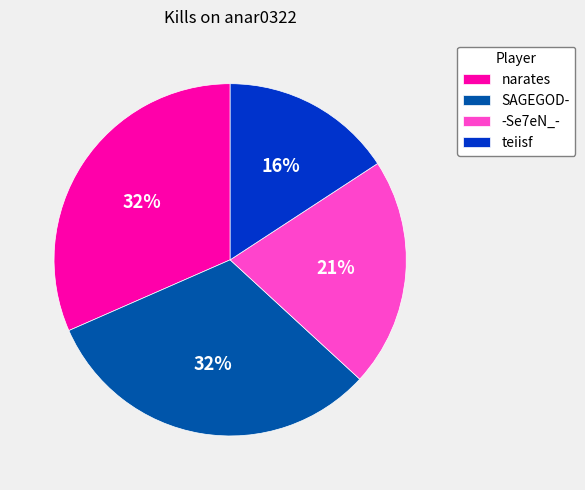

Do SAGEGOD- and -Se7eN_- together represent more than half of the pie?

Yes